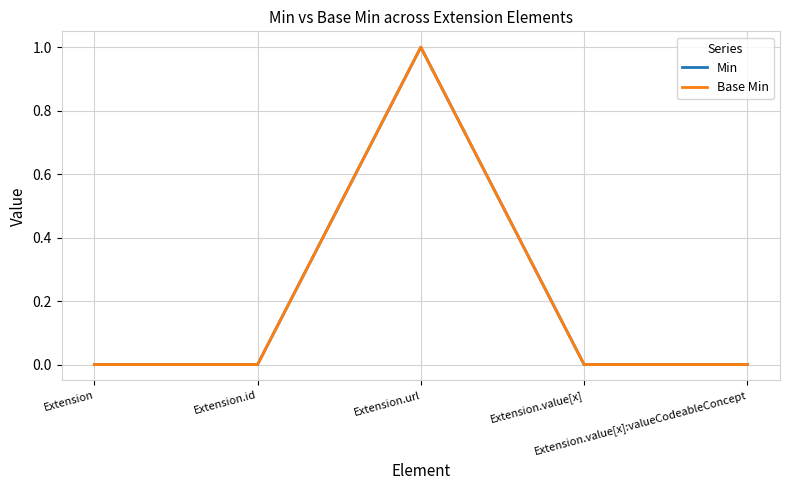

Does the chart display data point markers on the line(s)?

No